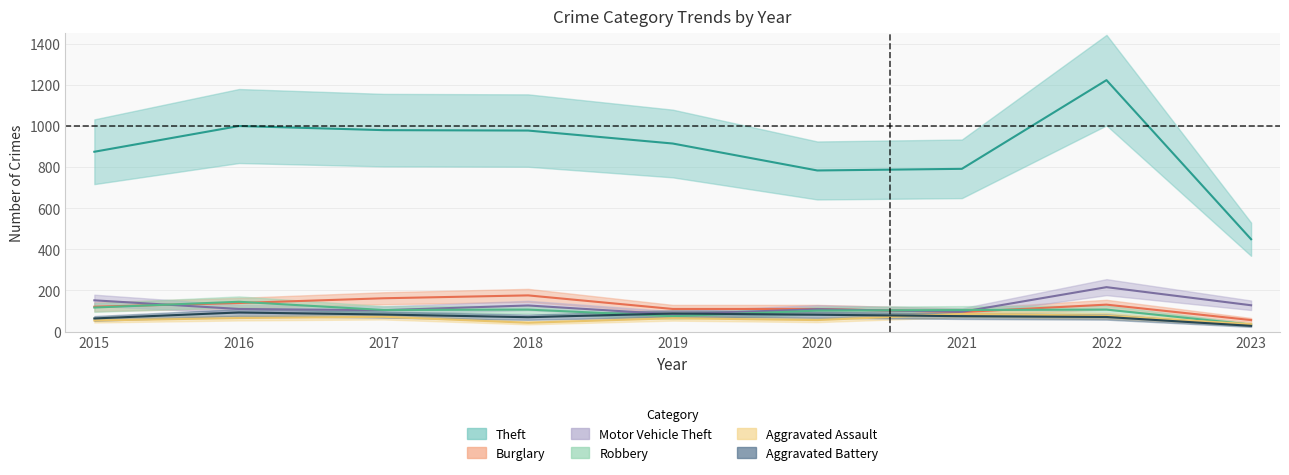

The value of Robbery at 2022 is 107. True or false?

True